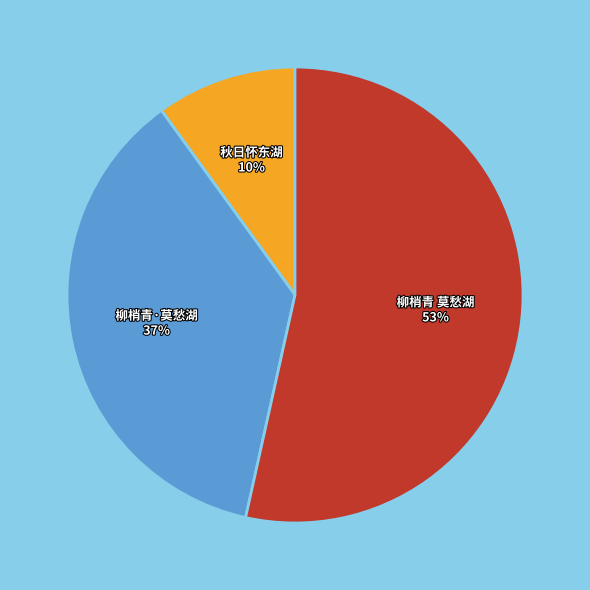

Is the sum of 秋日怀东湖 and 柳梢青·莫愁湖 greater than half?

No